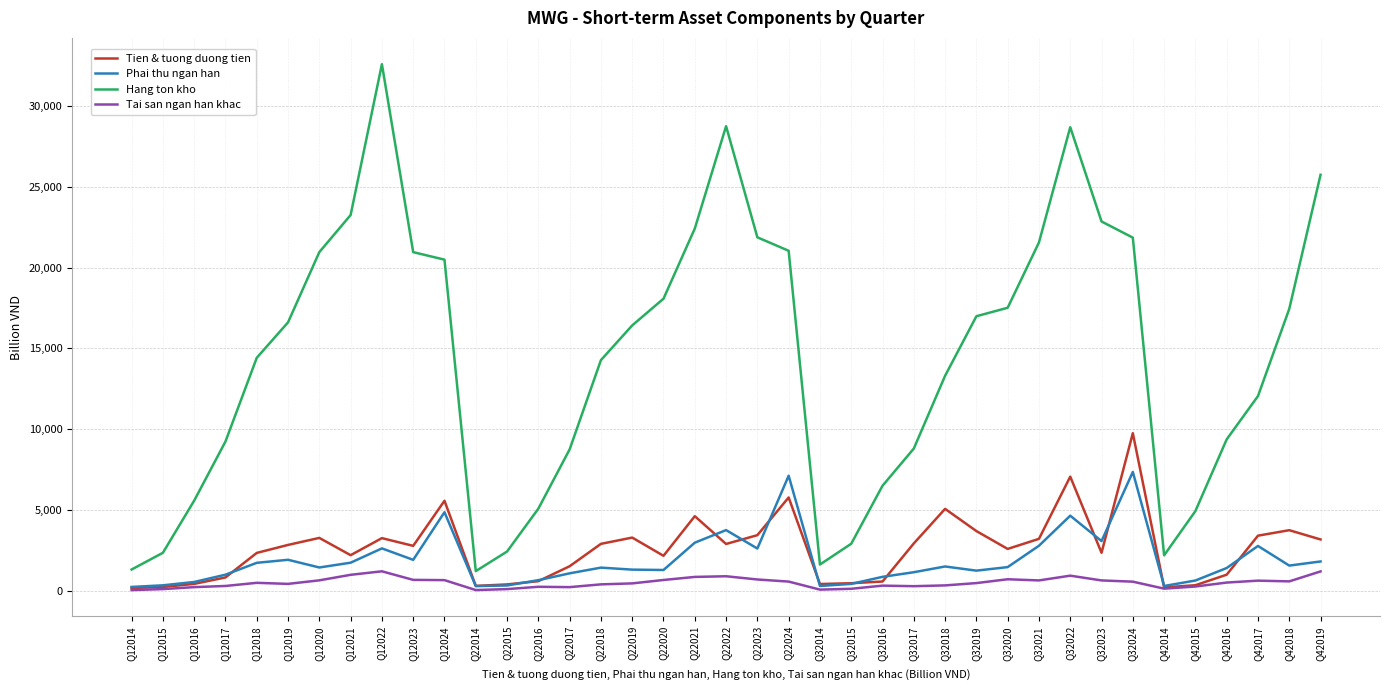

Which series has the widest spread of values?

Hang ton kho